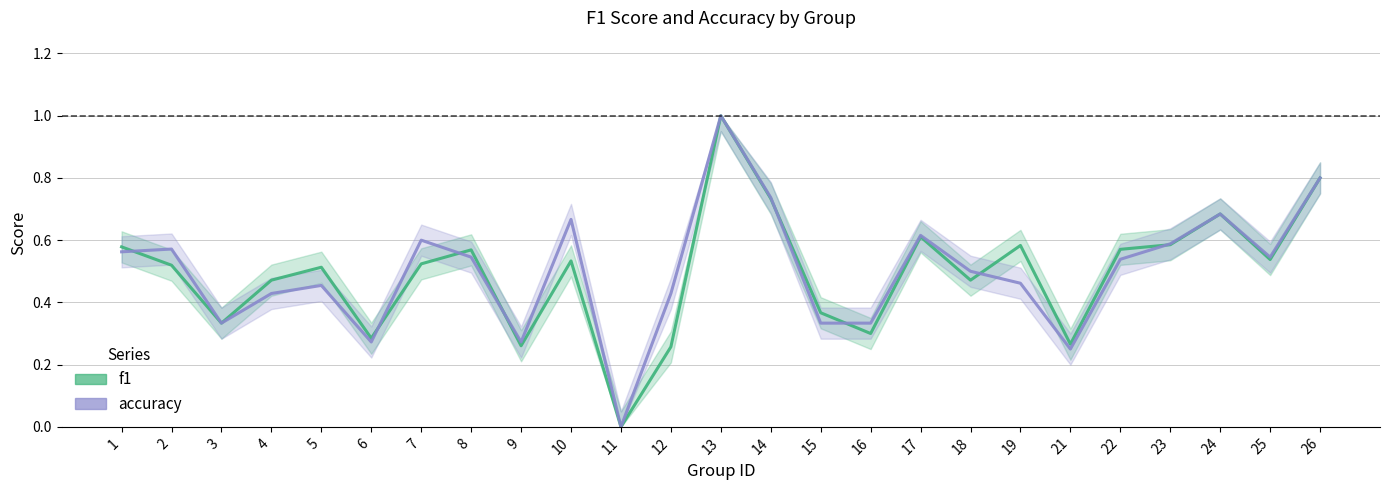

True or false: accuracy and f1 cross at least once.

True